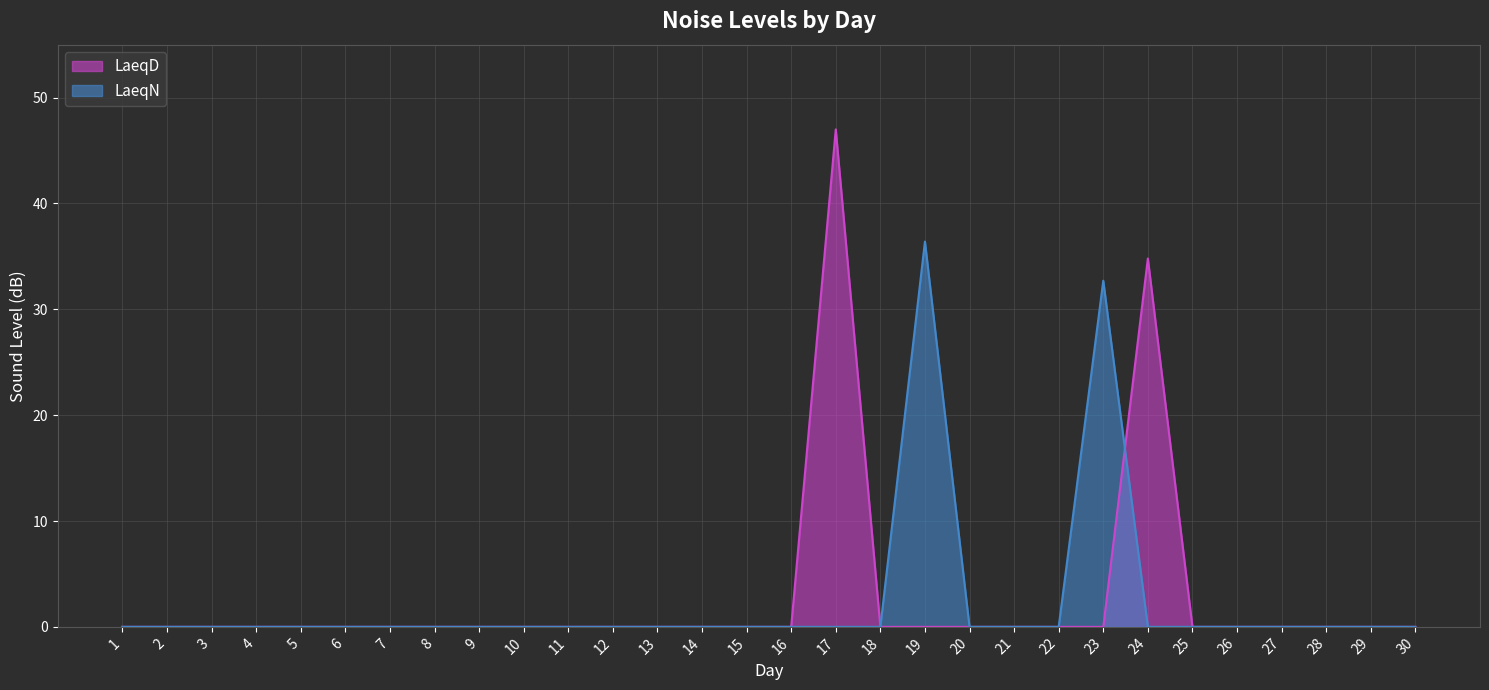

What is the difference between the second highest and second lowest values in the LaeqD series?

34.8